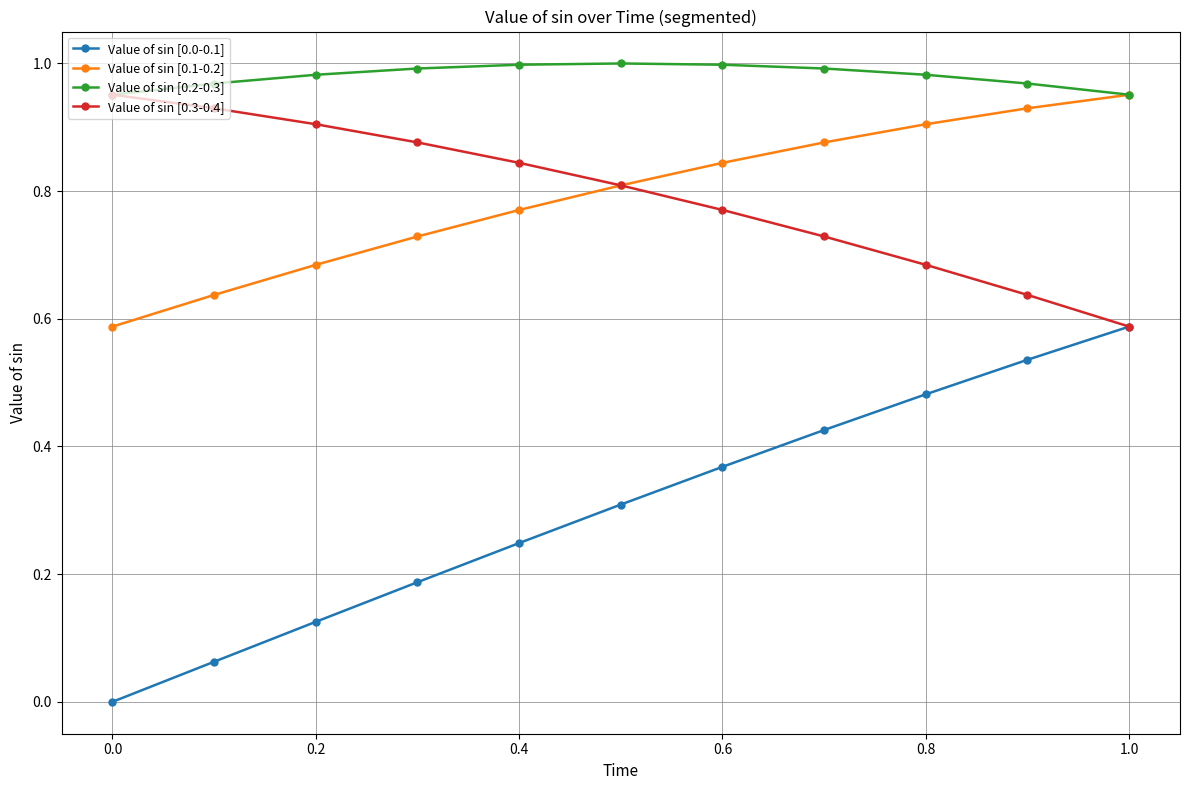

How many lines are shown in the chart?

4